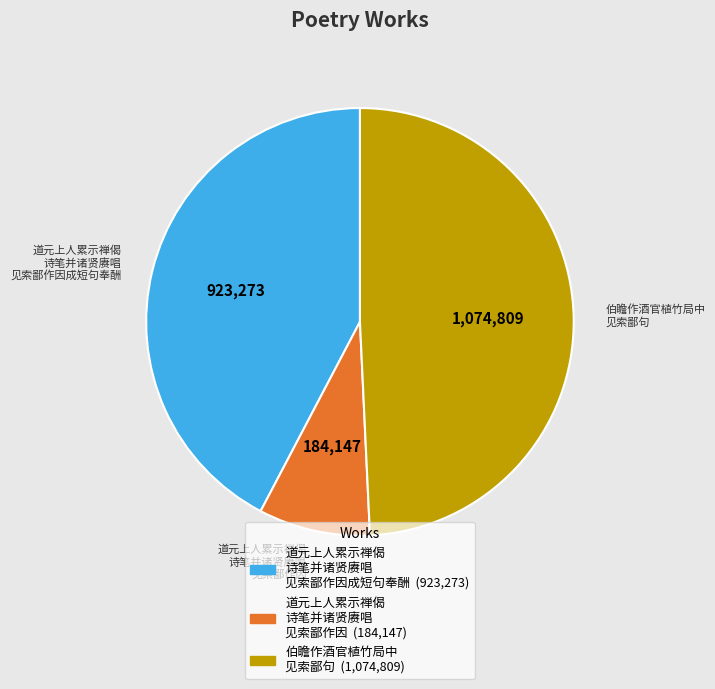

Which category has the smallest portion of the pie?

道元上人累示禅偈 诗笔并诸贤赓唱 见索鄙作因